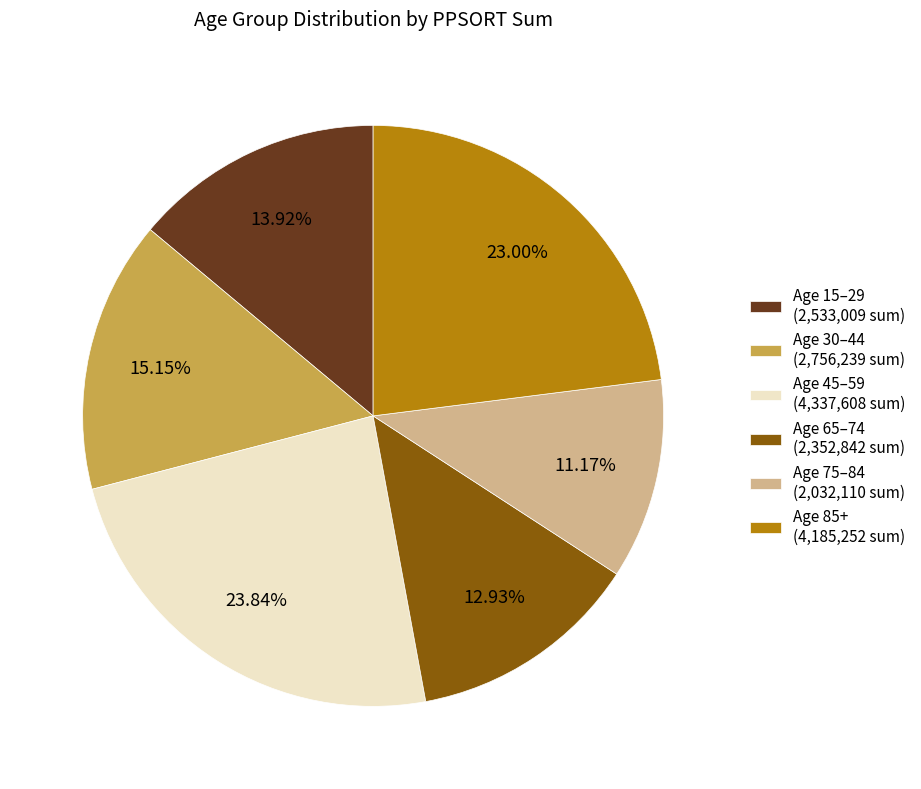

To the nearest percent, what is the average slice percentage?

17%